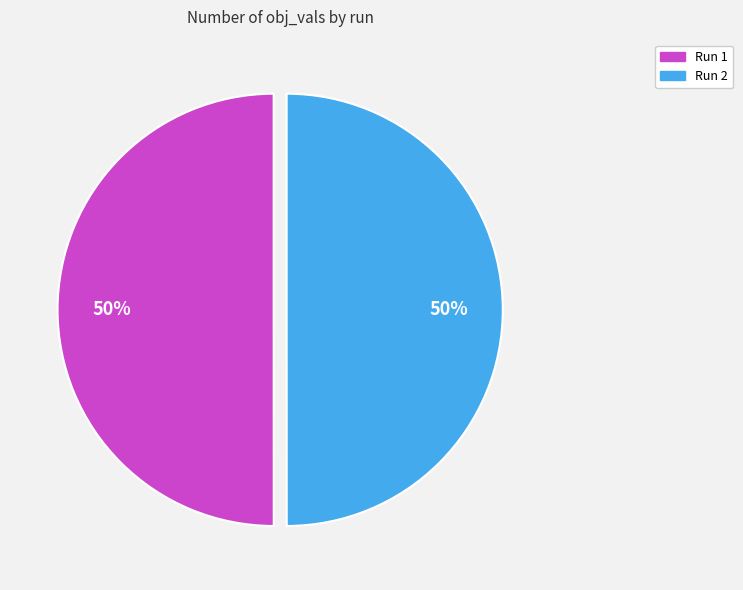

Is it true that Run 2 is 50% of the pie?

True